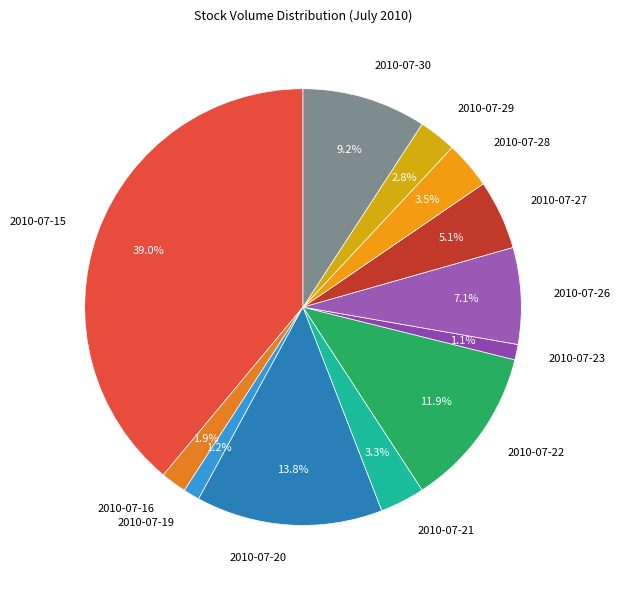

Which slice is the largest?

2010-07-15